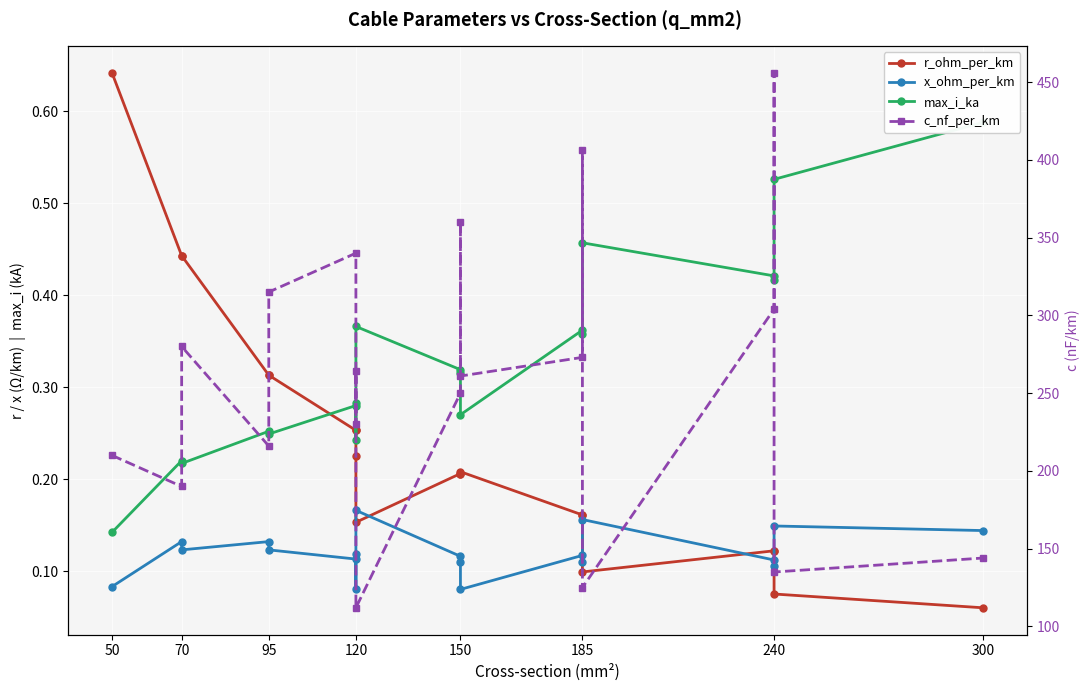

What position from the left is 150?

5